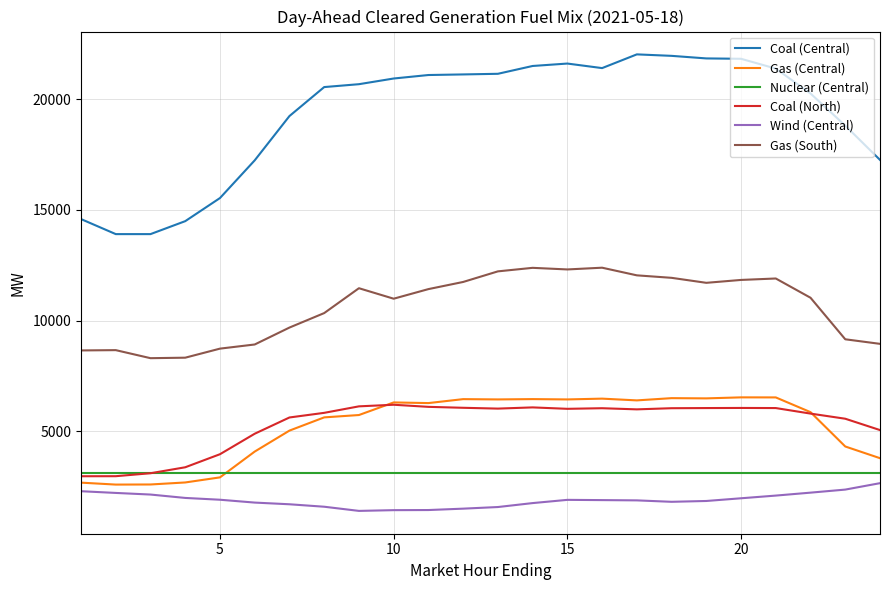

What is the maximum value shown in the chart?

22025.7